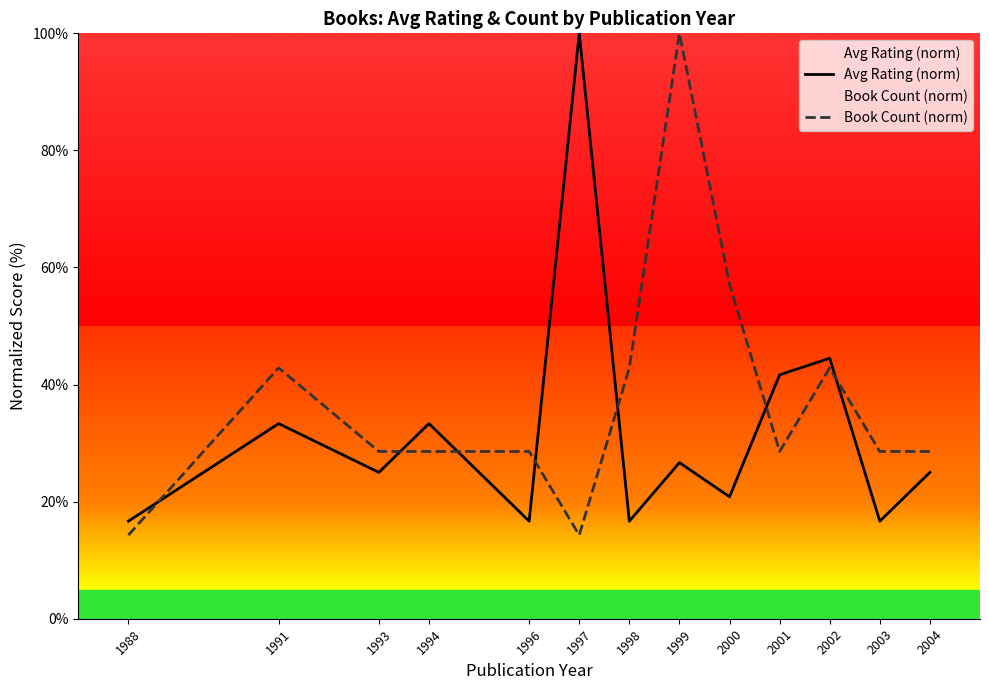

Which series has the largest range (max minus min)?

Book Count (norm)